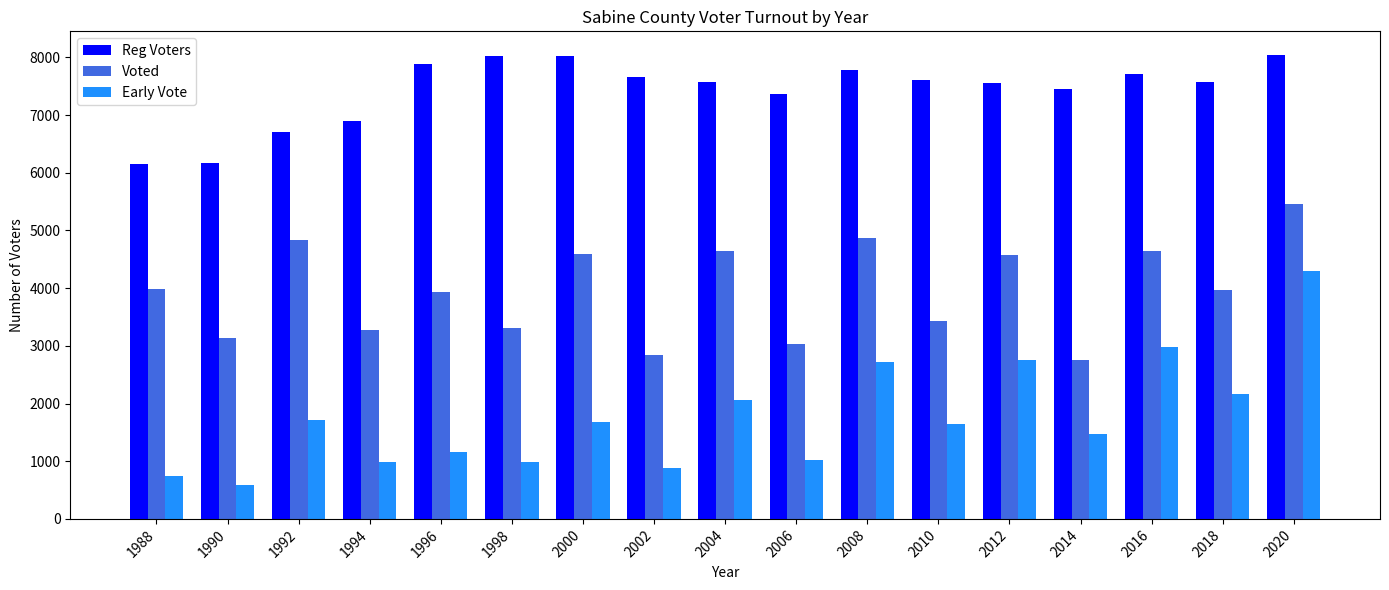

Rank the series at 2000 from lowest to highest value.

Early Vote, Voted, Reg Voters